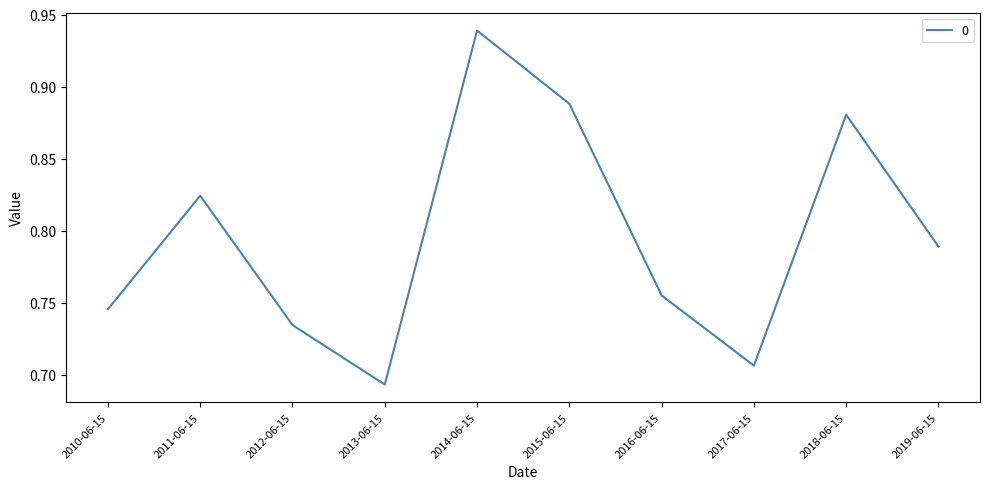

The value at 2014-06-15 is 1.7. True or false?

False